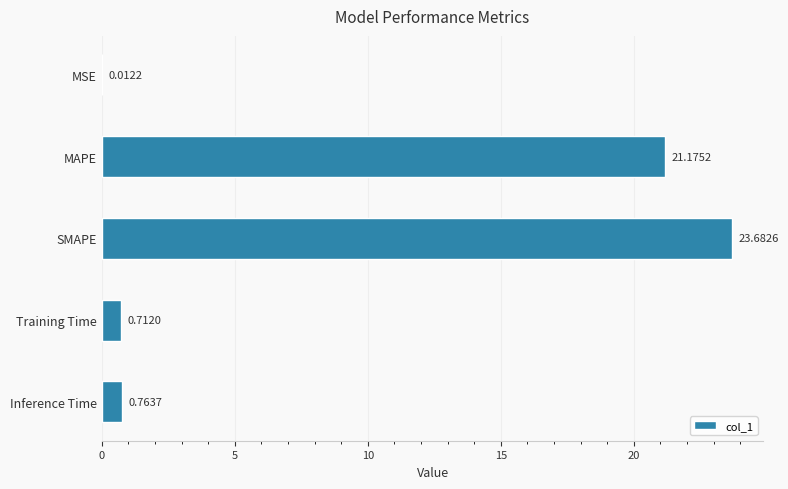

What is the sum of all values?

46.3